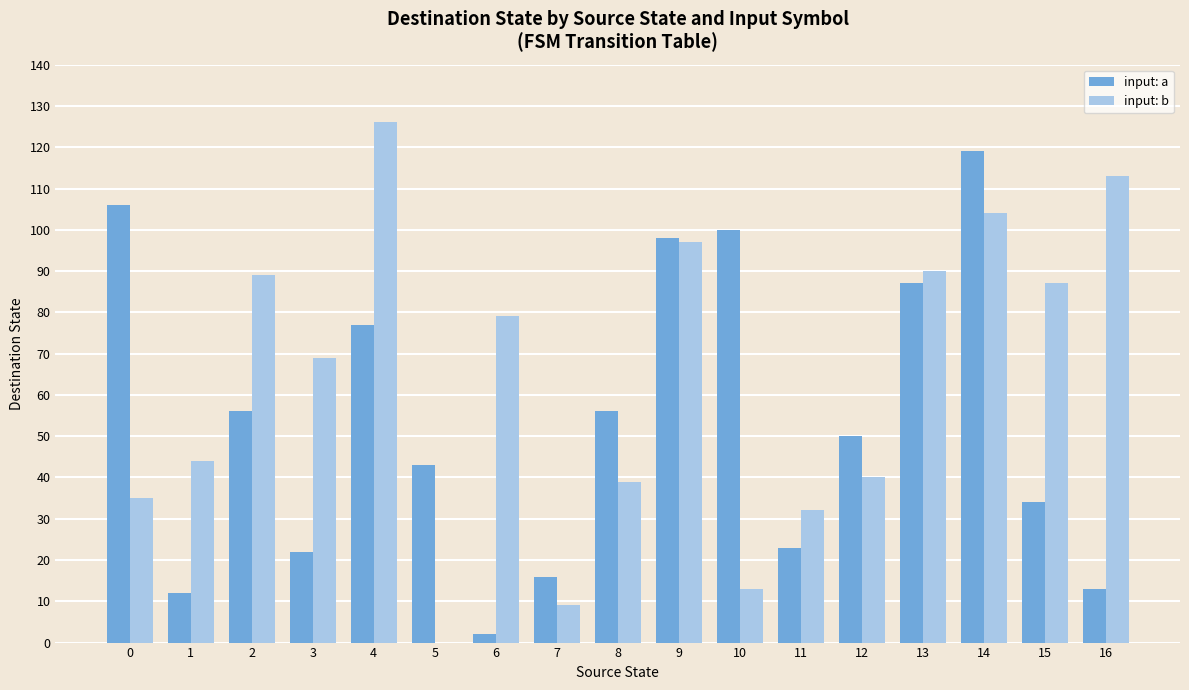

Reading left to right, list all the values displayed in this chart.

input: a: 0=106	1=12	2=56	3=22	4=77	5=43	6=2	7=16	8=56	9=98	10=100	11=23	12=50	13=87	14=119	15=34	16=13
input: b: 0=35	1=44	2=89	3=69	4=126	5=0	6=79	7=9	8=39	9=97	10=13	11=32	12=40	13=90	14=104	15=87	16=113